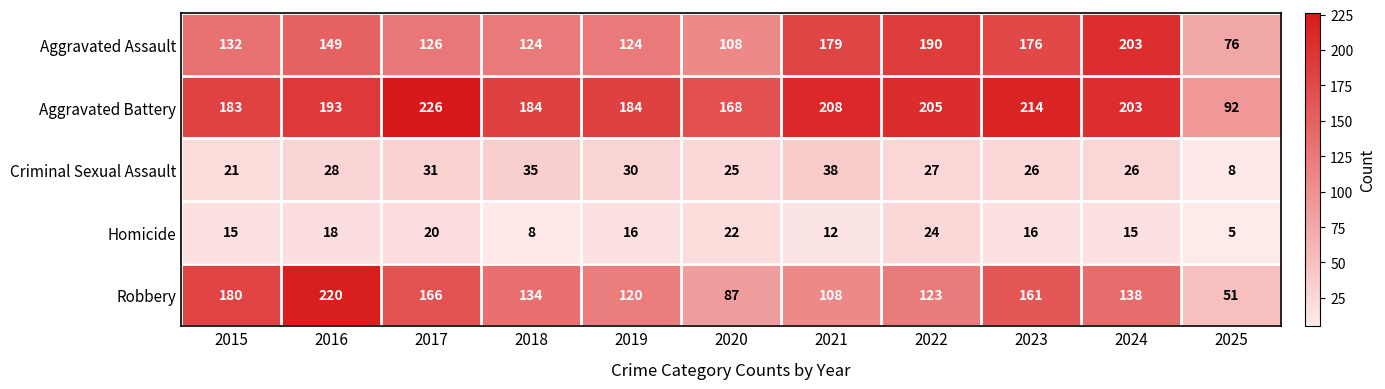

What is the average value of the Aggravated Assault series?

144